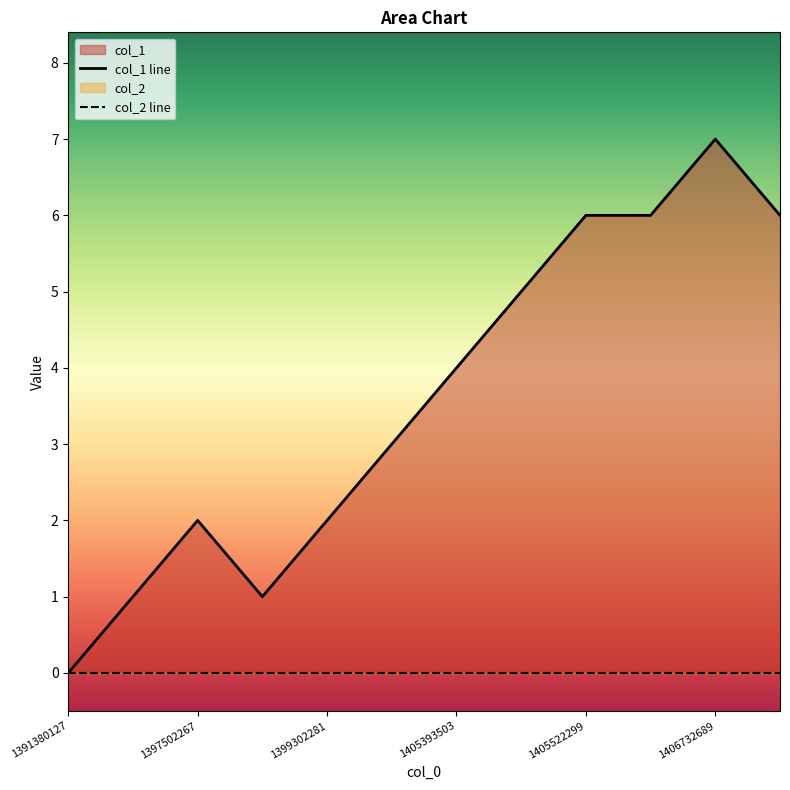

Rank the categories by value from highest to lowest.

1406732689, 1405522299, 1405608695, 1407859496, 1405397090, 1405393503, 1401824463, 1397502267, 1399302281, 1397167515, 1398704671, 1391380127